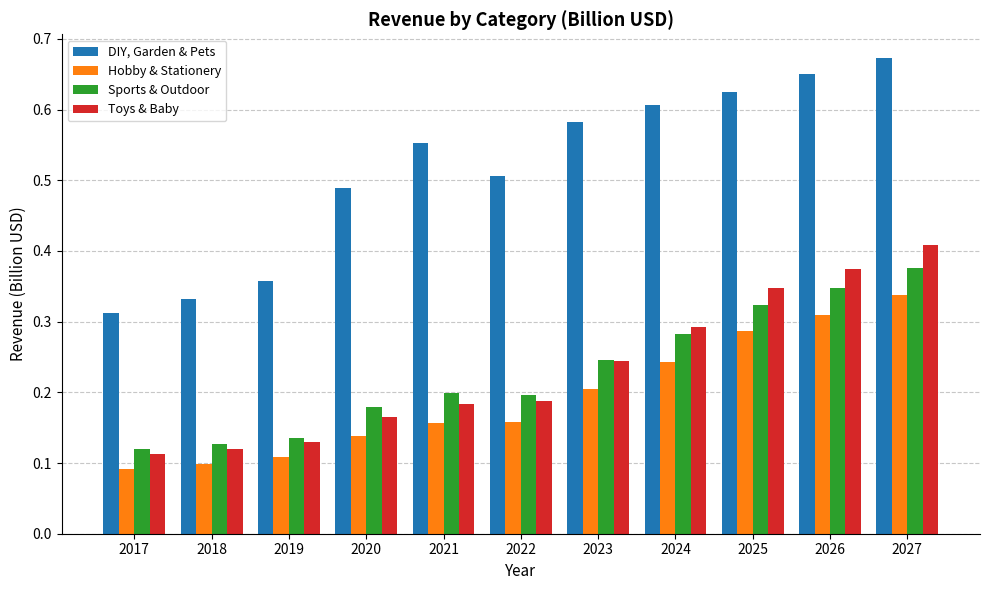

Is the value of DIY, Garden & Pets at 2024 greater than the value of Toys & Baby at 2023?

Yes